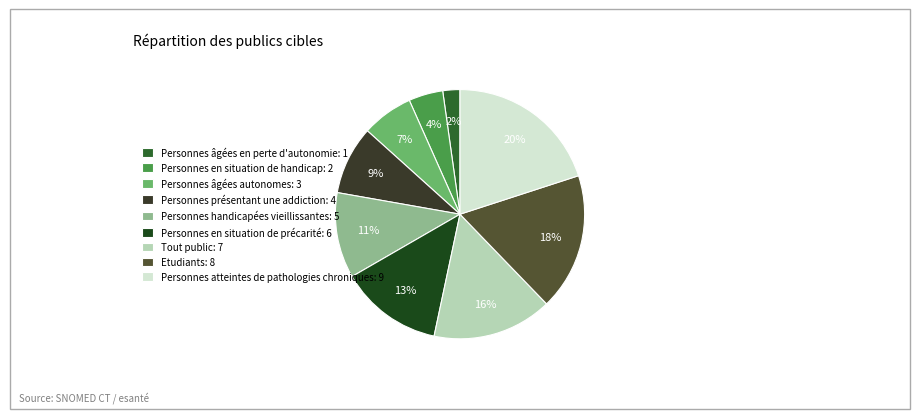

Combined, what portion of the pie is Personnes âgées autonomes and Personnes atteintes de pathologies chroniques?

26.7%